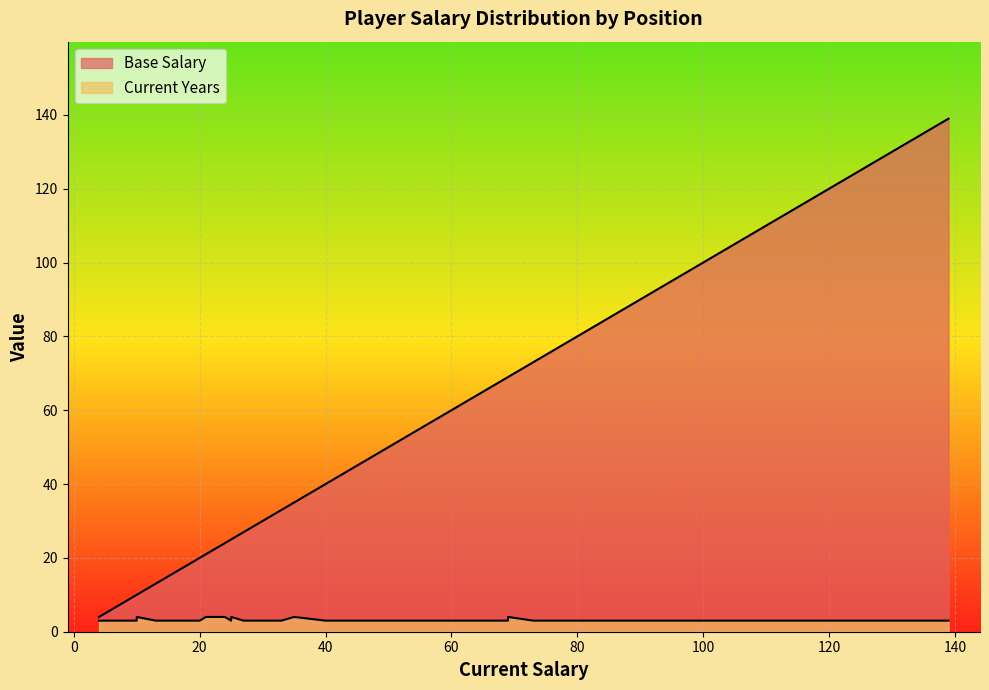

How many lines are shown in the chart?

2